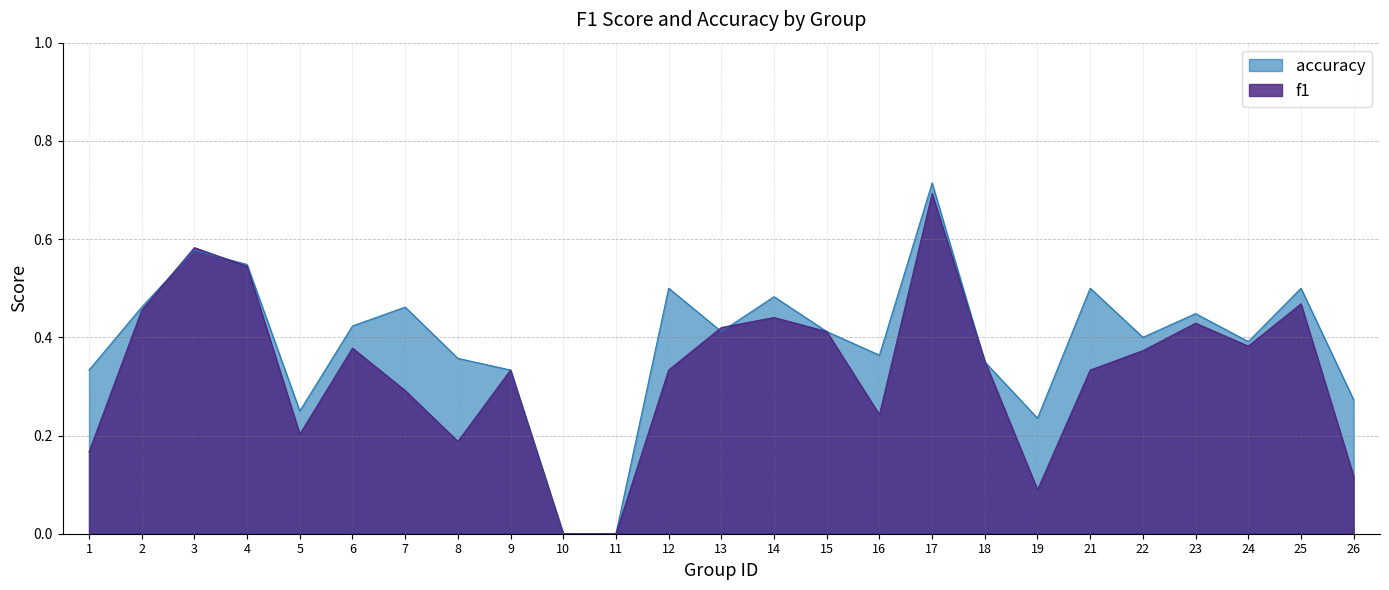

At which category is the sum across all series the highest?

17